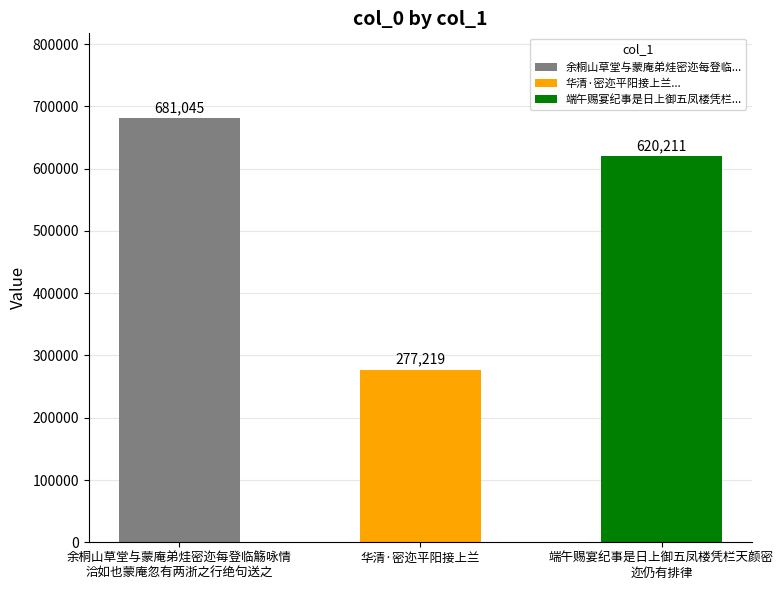

Count the values in the range 277219 to 681045.

3